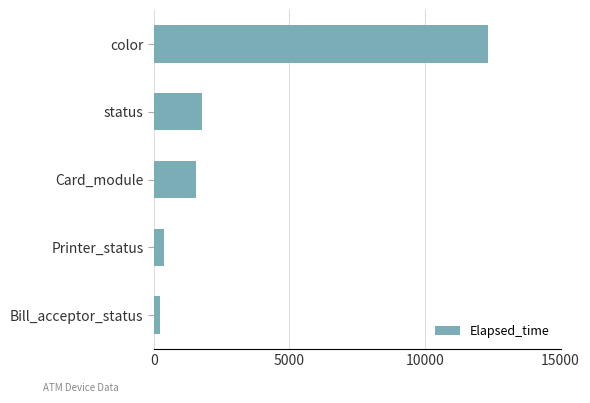

True or false: the data shows 2675.3 at Card_module.

False